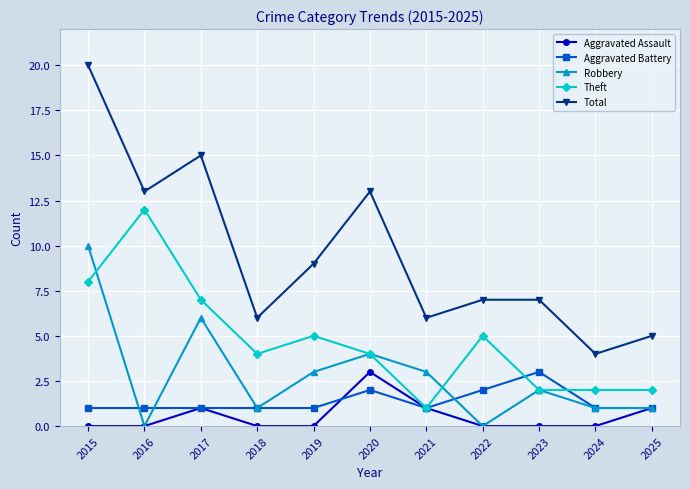

Reading right to left, extract all data points from this chart.

Aggravated Assault: 2025=1	2024=0	2023=0	2022=0	2021=1	2020=3	2019=0	2018=0	2017=1	2016=0	2015=0
Aggravated Battery: 2025=1	2024=1	2023=3	2022=2	2021=1	2020=2	2019=1	2018=1	2017=1	2016=1	2015=1
Robbery: 2025=1	2024=1	2023=2	2022=0	2021=3	2020=4	2019=3	2018=1	2017=6	2016=0	2015=10
Theft: 2025=2	2024=2	2023=2	2022=5	2021=1	2020=4	2019=5	2018=4	2017=7	2016=12	2015=8
Total: 2025=5	2024=4	2023=7	2022=7	2021=6	2020=13	2019=9	2018=6	2017=15	2016=13	2015=20